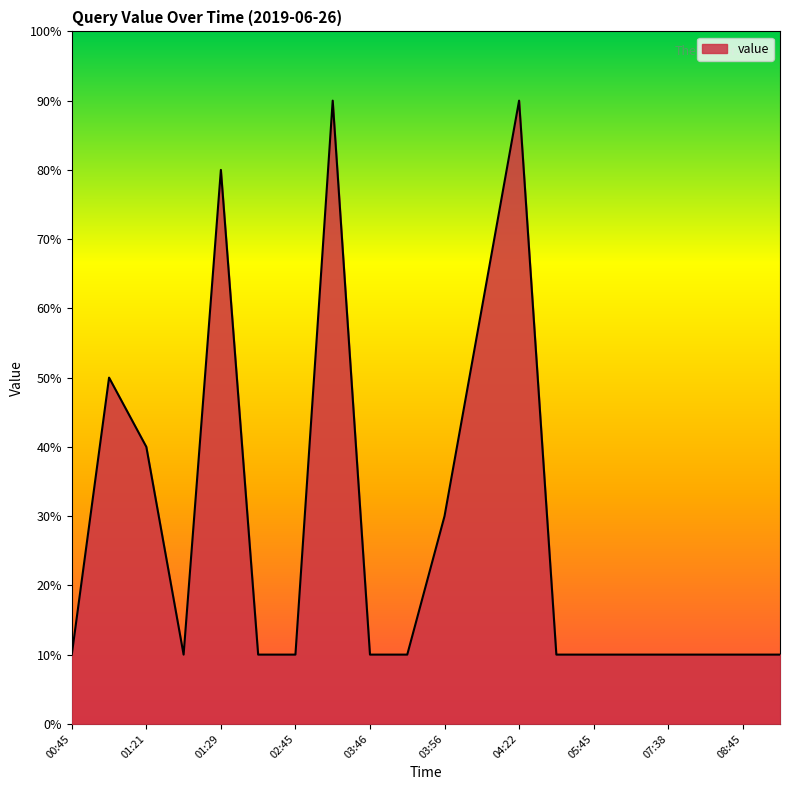

List the labels in order of value, largest first.

03:25, 04:22, 01:29, 03:57, 01:20, 01:21, 03:56, 00:45, 01:28, 01:46, 02:45, 03:46, 03:53, 04:45, 05:45, 06:45, 07:38, 07:45, 08:45, 09:45